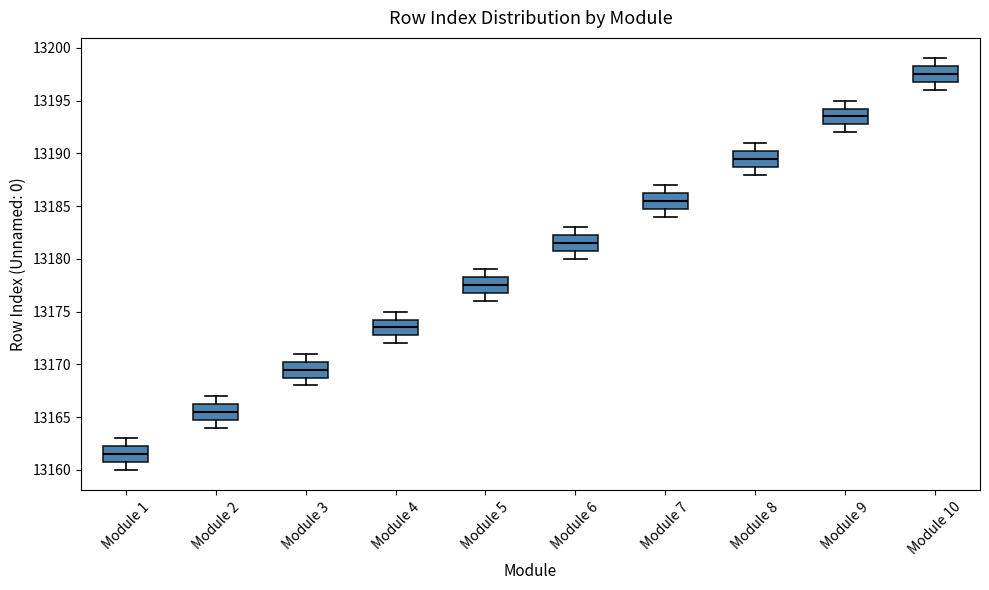

Where is the upper edge of the box for Module 6 on the y-axis? The values are not printed on the chart, so give them approximately, as read against the axis.

13182.5